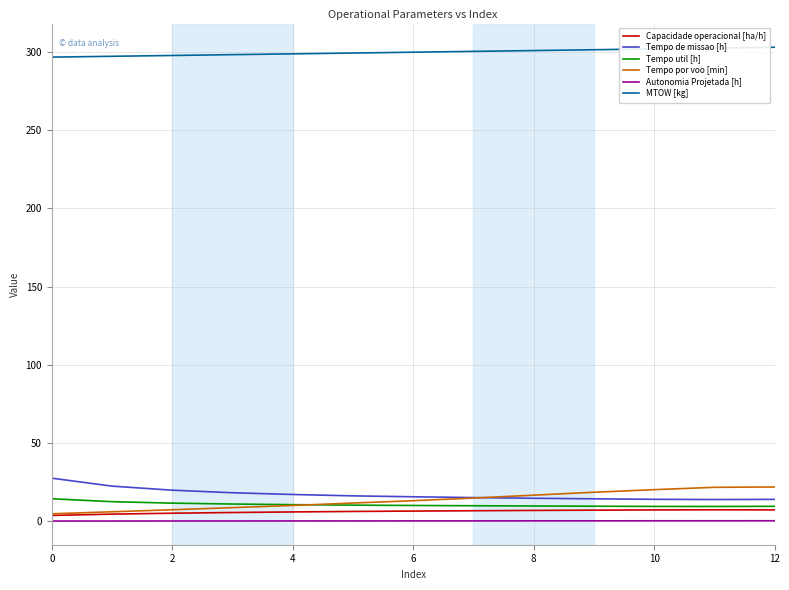

What is the maximum value shown in the chart?

303.0